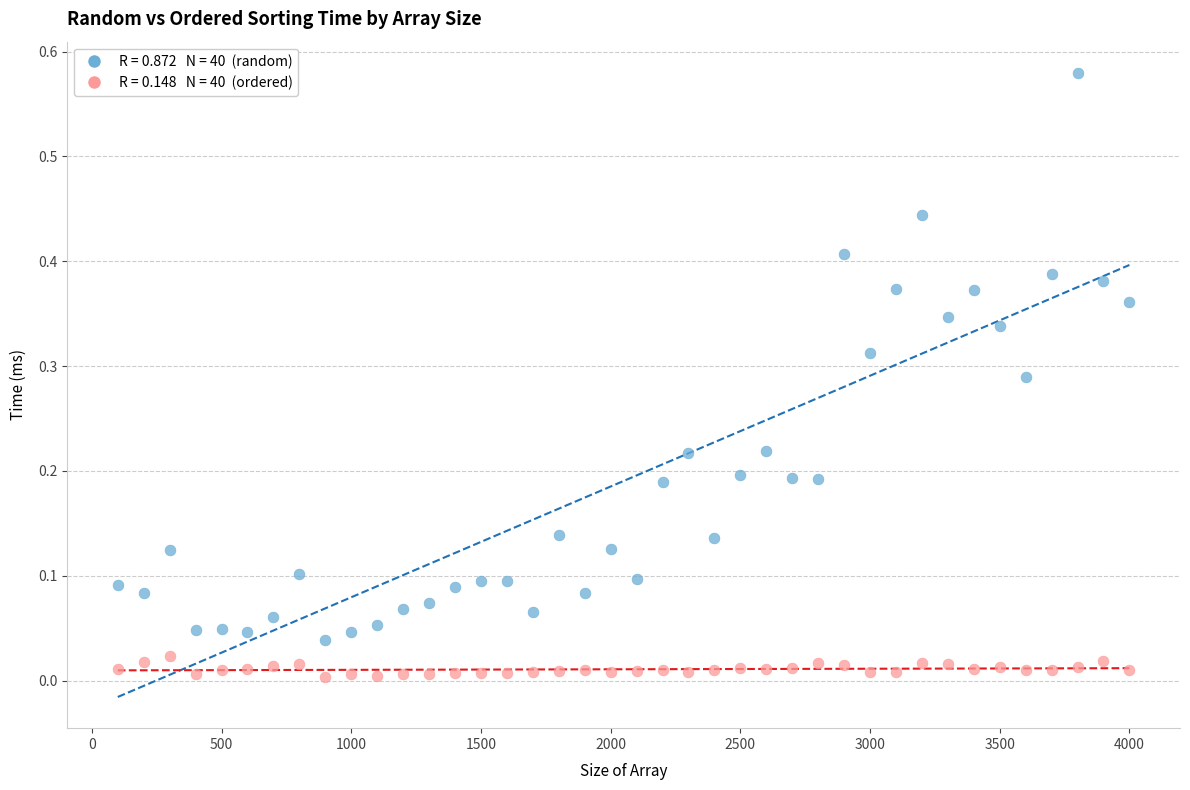

Across all data points, what is the range of X values (max minus min)?

3900.0